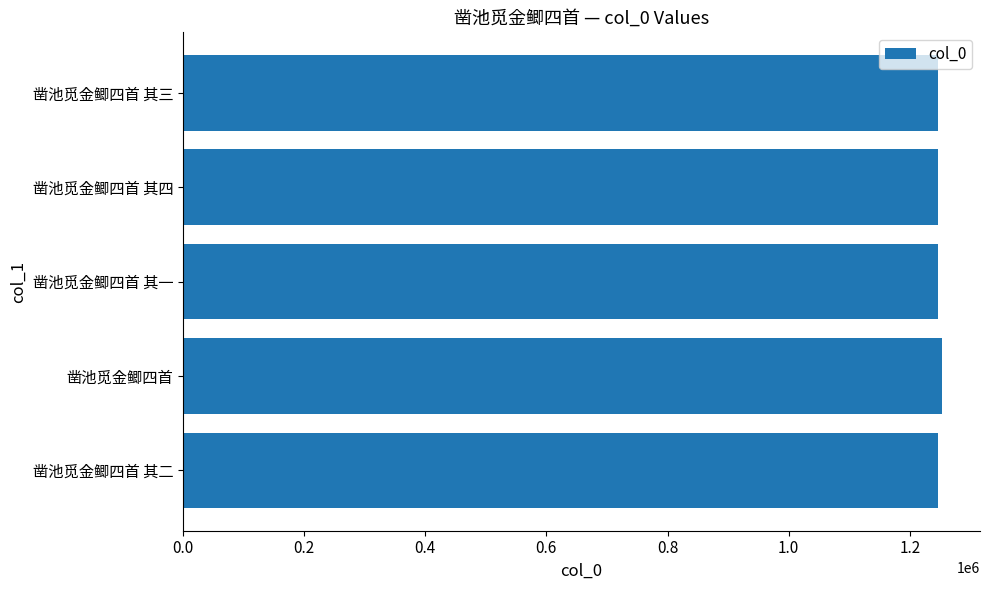

What is the difference between the second highest and second lowest values?

2